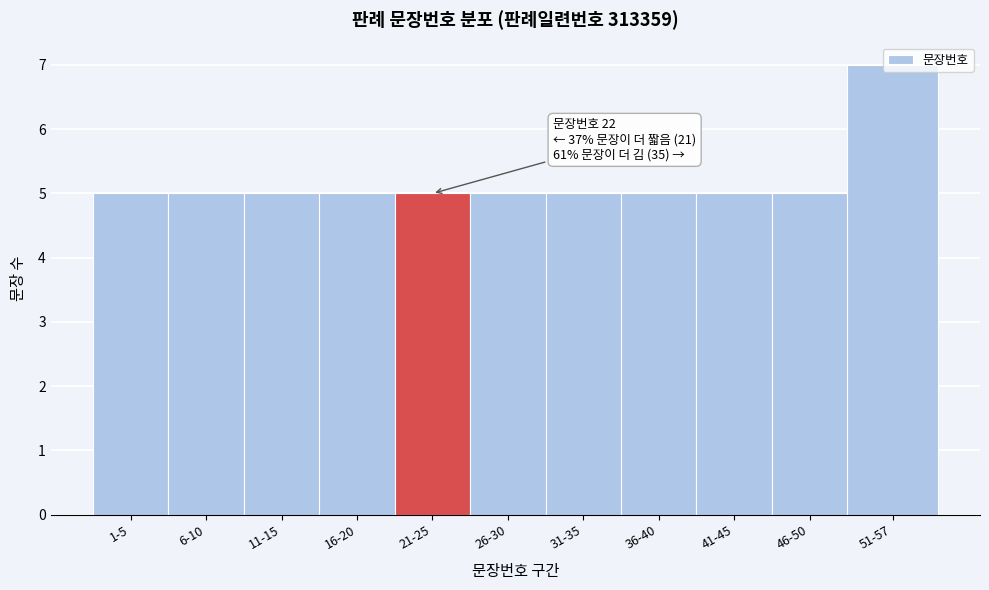

What is the label of the 7th bar from the left?

31-35